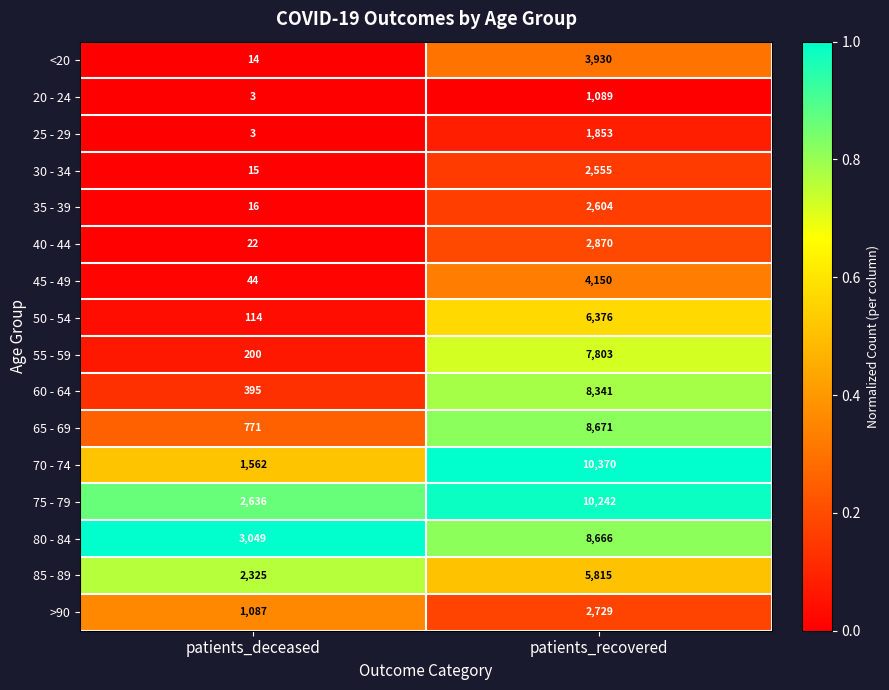

Which series has the largest total across all categories?

75 - 79